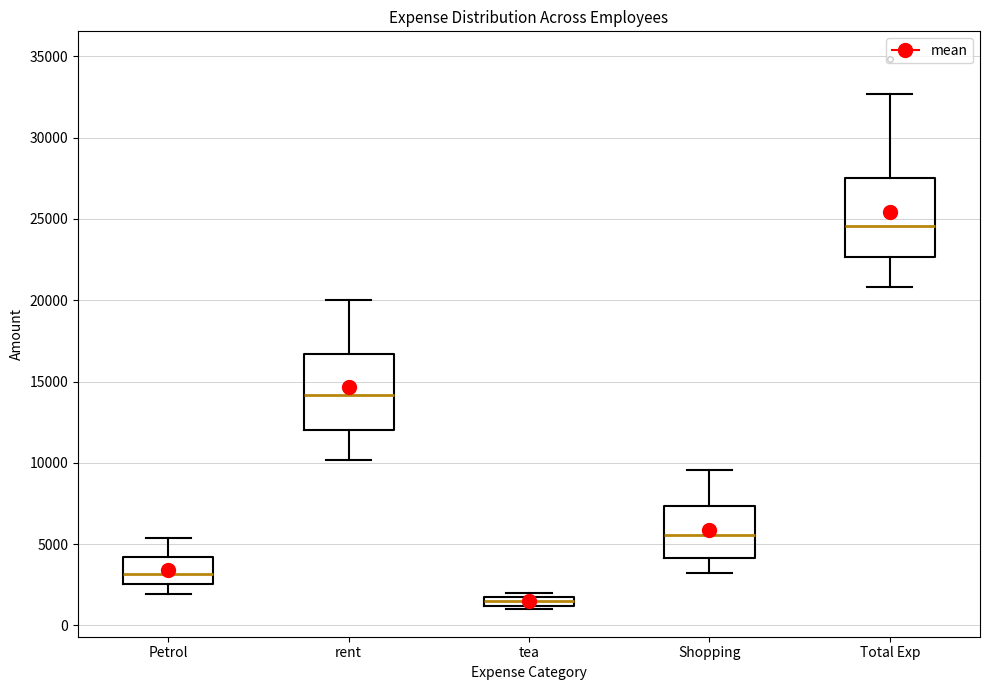

Where does the median line of the box for tea sit on the y-axis? The values are not printed on the chart, so give them approximately, as read against the axis.

1500